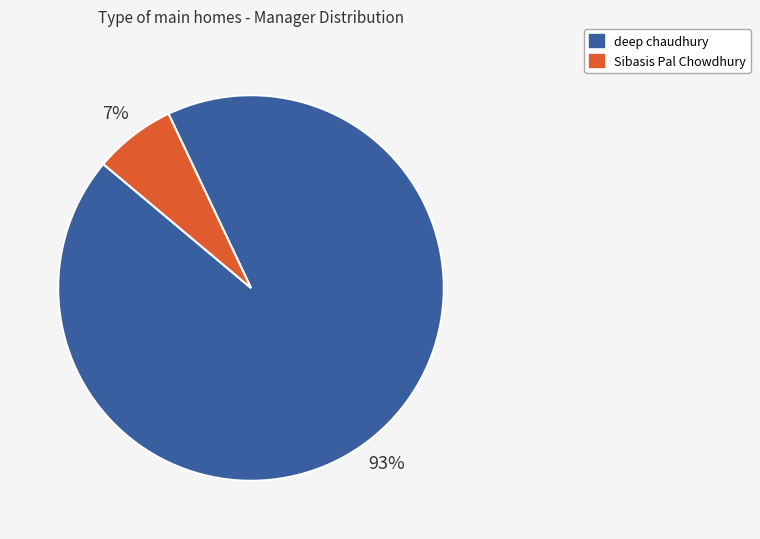

Combined, do deep chaudhury and Sibasis Pal Chowdhury account for over 50%?

Yes